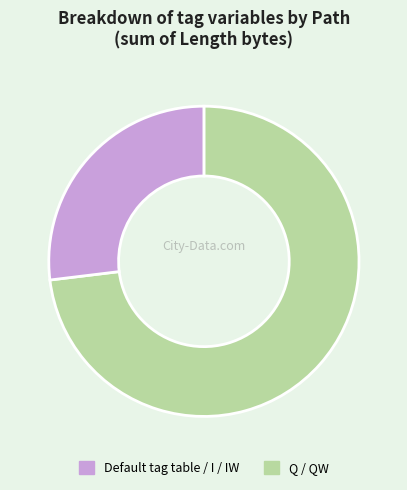

Is there any slice that represents more than half of the pie?

Yes